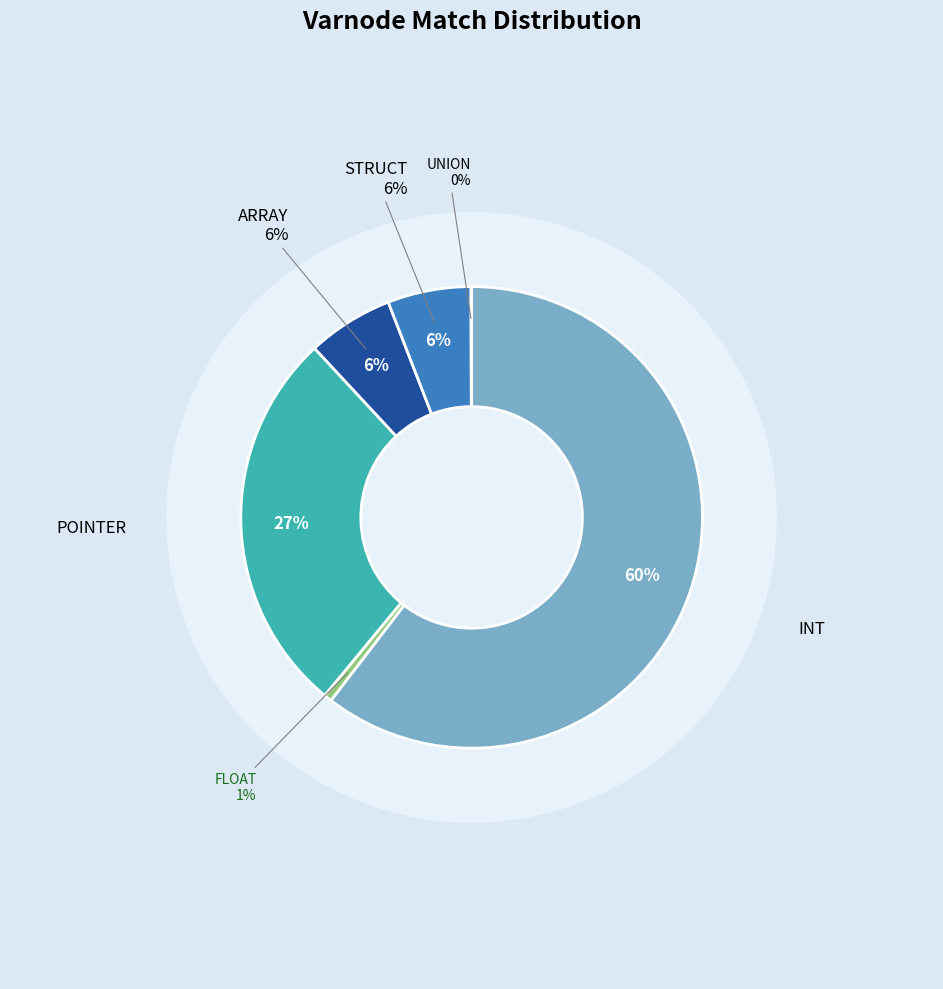

What is the ratio of the value at FLOAT to the value at UNION?

13.6